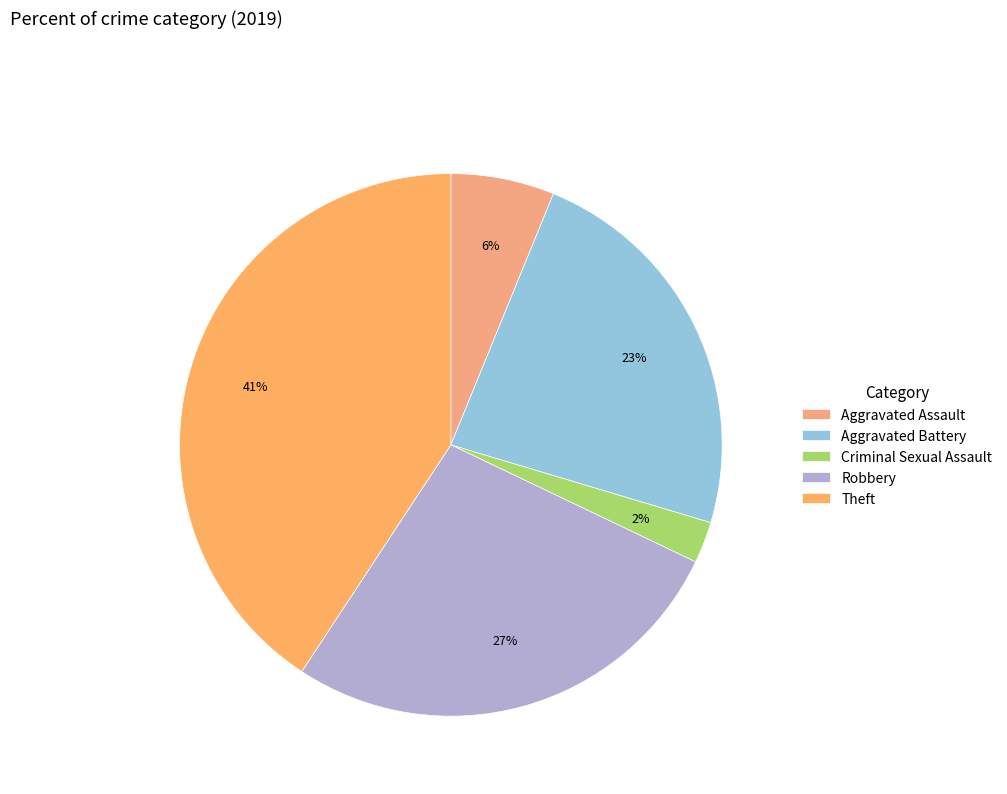

Which category has the smallest portion of the pie?

Criminal Sexual Assault